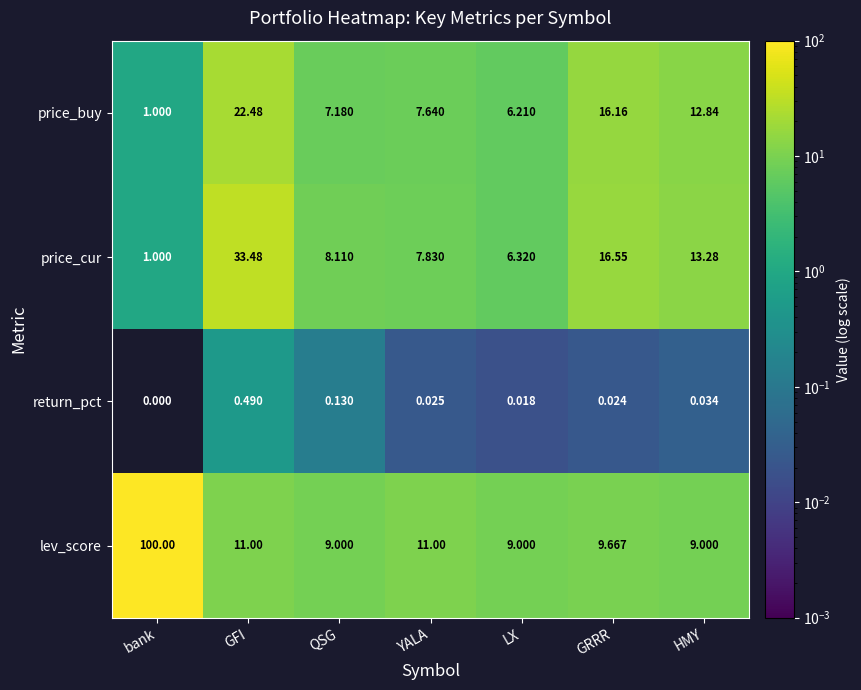

Which series has the widest spread of values?

lev_score